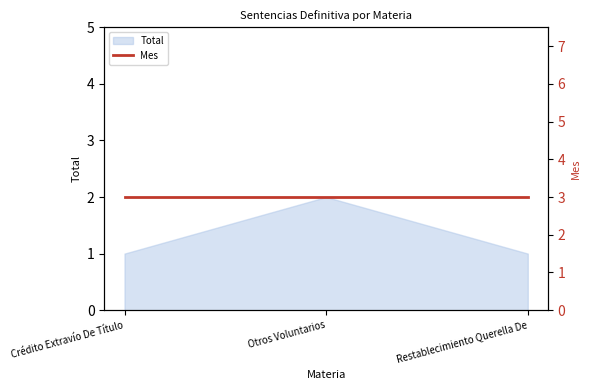

True or false: Total has a value of 1 at Restablecimiento Querella De.

True